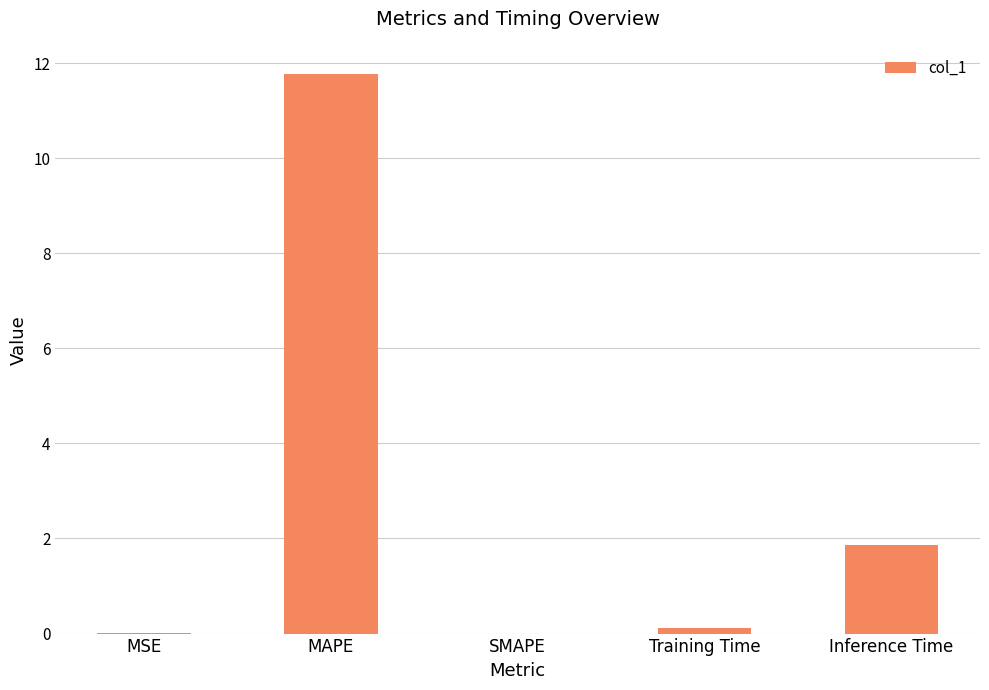

At which label is the value closest to 5?

Inference Time